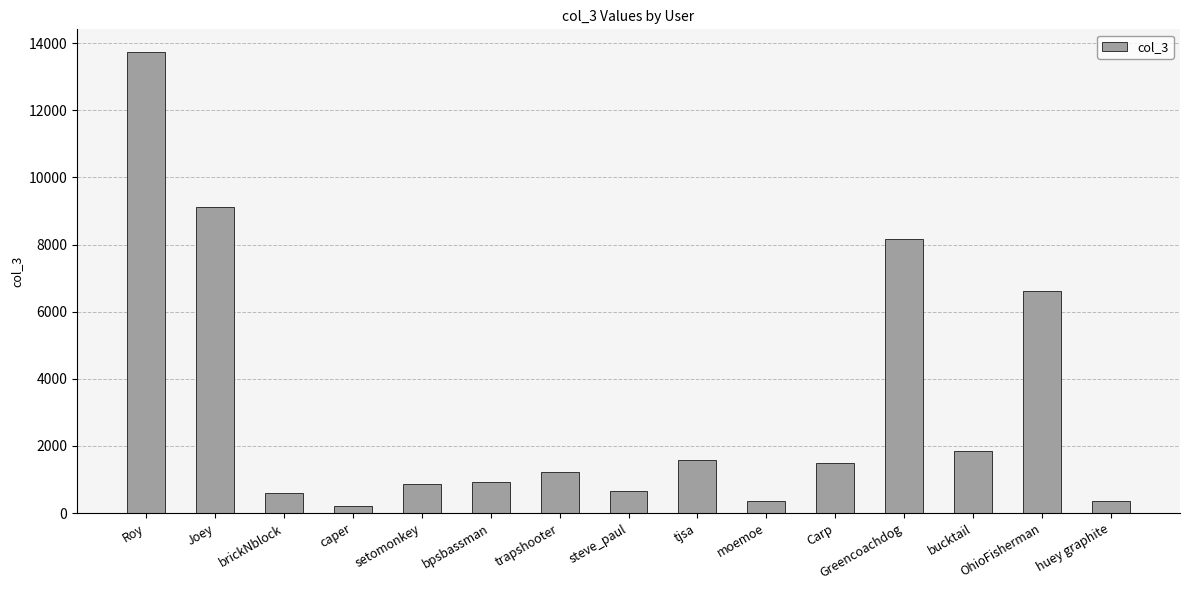

Is it true that the value at OhioFisherman is 10879?

False